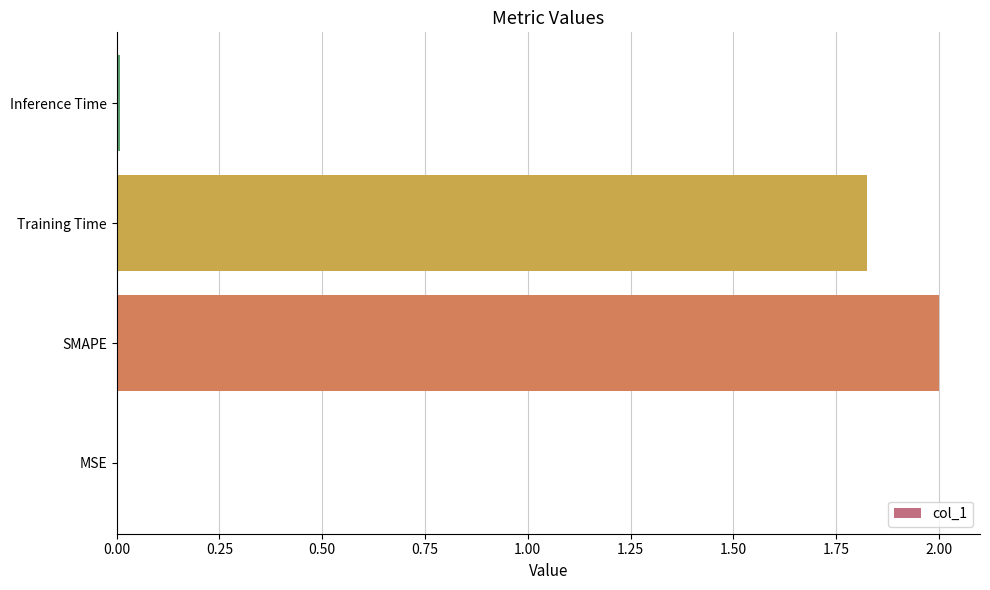

Count the number of data series in this chart.

1